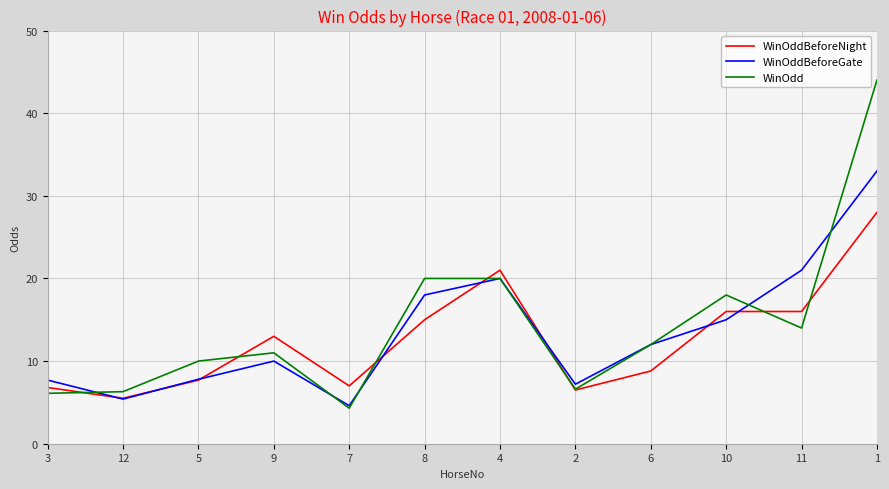

Where is the first local minimum for WinOddBeforeNight?

12